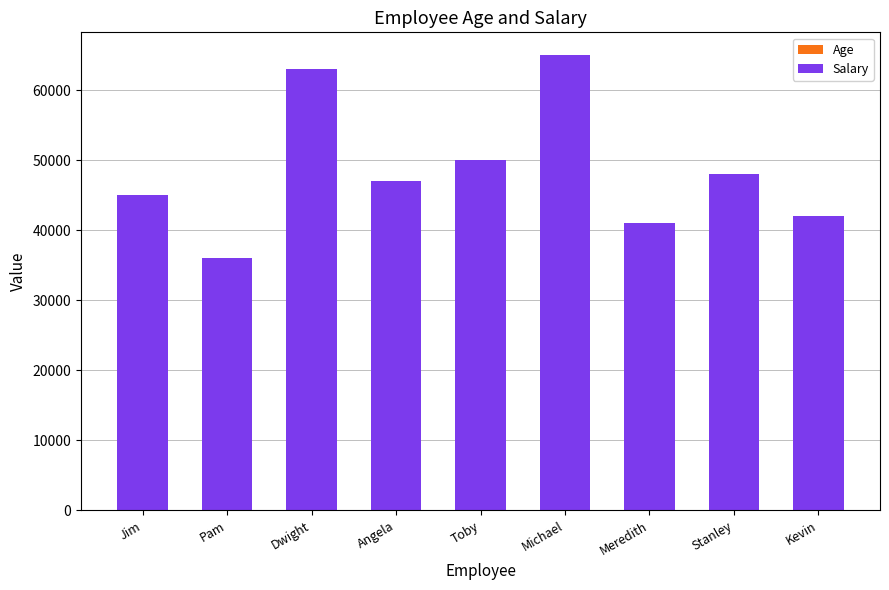

Count the number of data series in this chart.

2